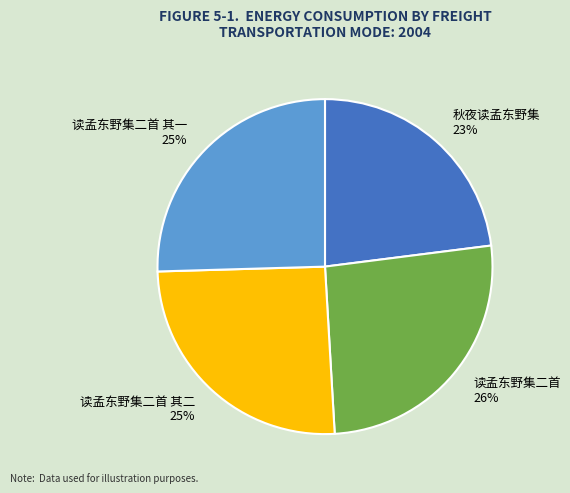

Combined, do 读孟东野集二首 其二 and 读孟东野集二首 其一 account for over 50%?

Yes